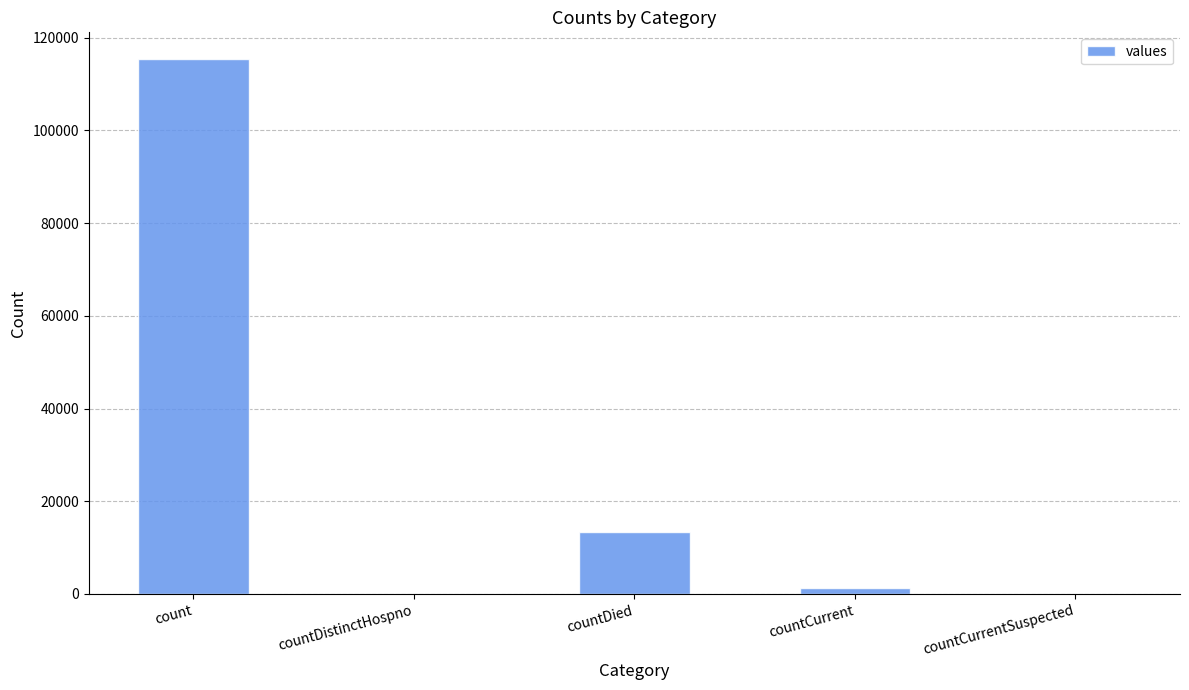

Reading right to left, list all the values displayed in this chart.

0	1383	13343	0	115379